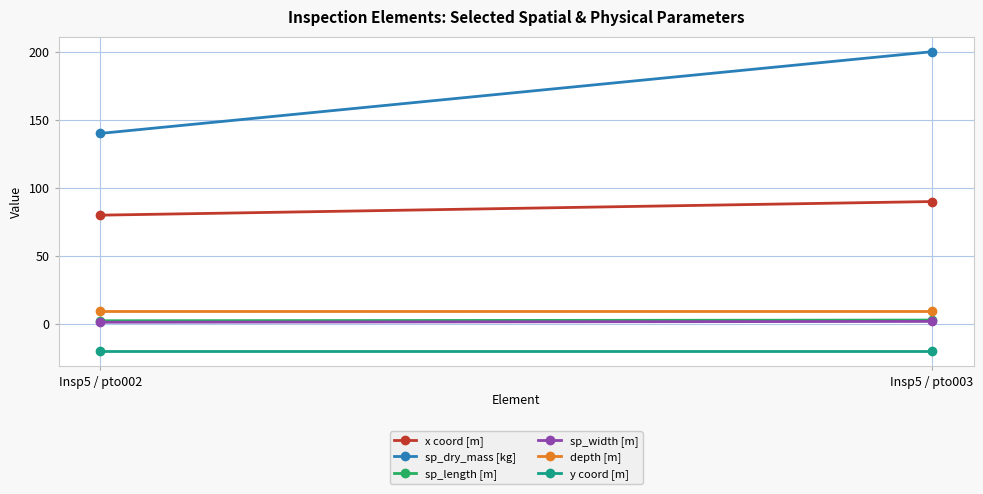

What is the total value across all series at Insp5 / pto003?

285.0